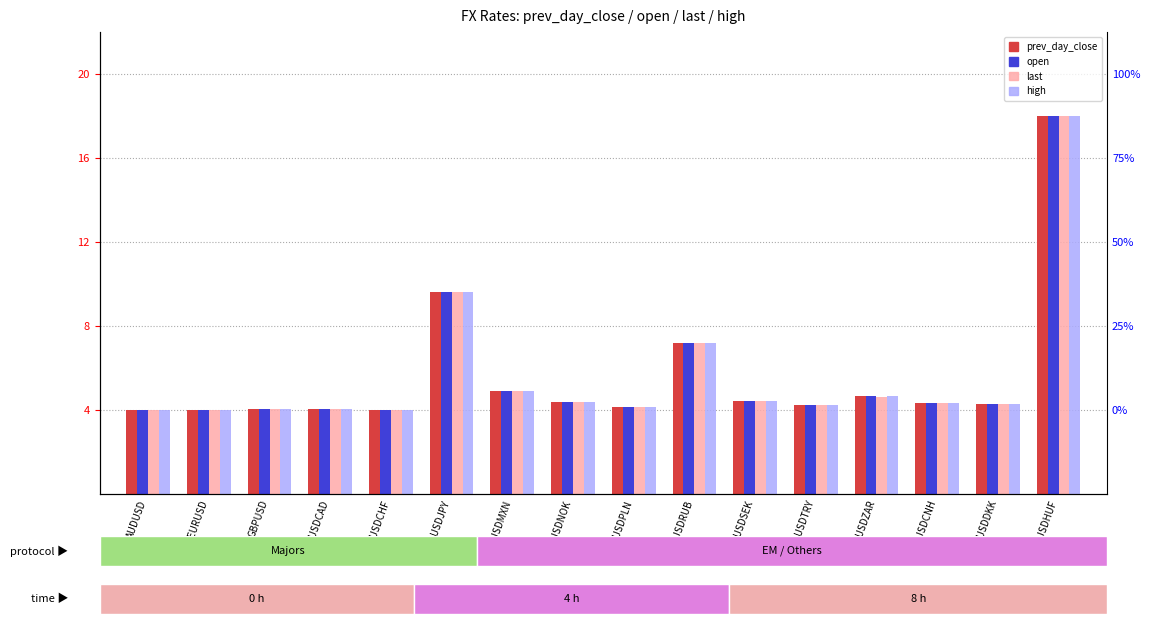

Does the chart contain any negative values?

No